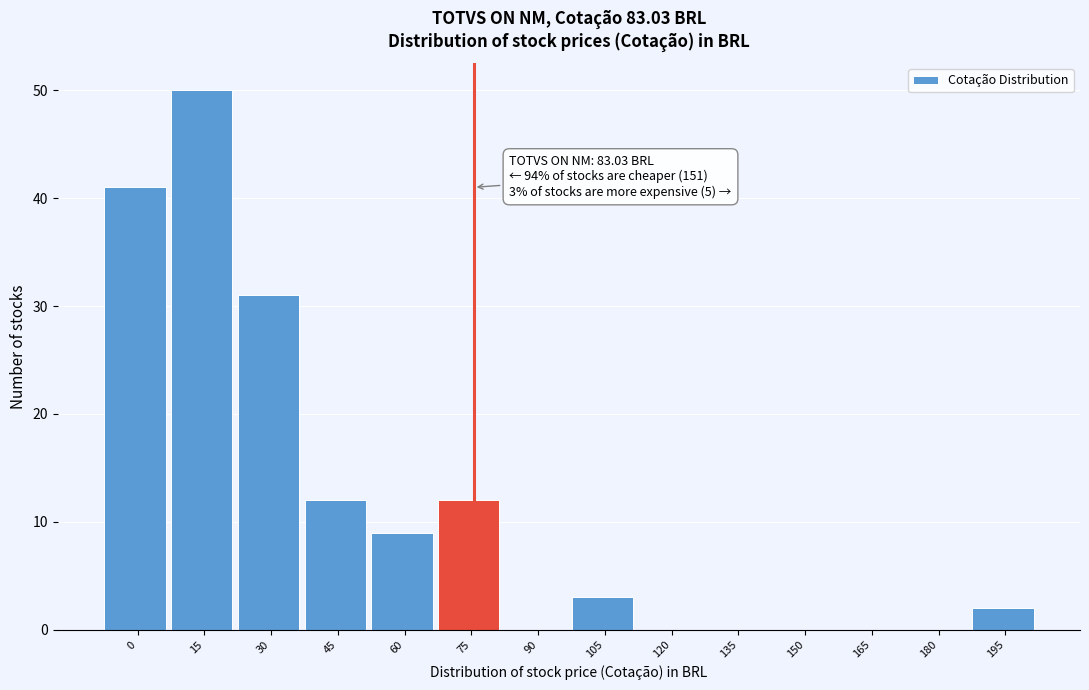

Reading right to left, transcribe all the data shown in this chart.

195=2	180=0	165=0	150=0	135=0	120=0	105=3	90=0	75=12	60=9	45=12	30=31	15=50	0=41